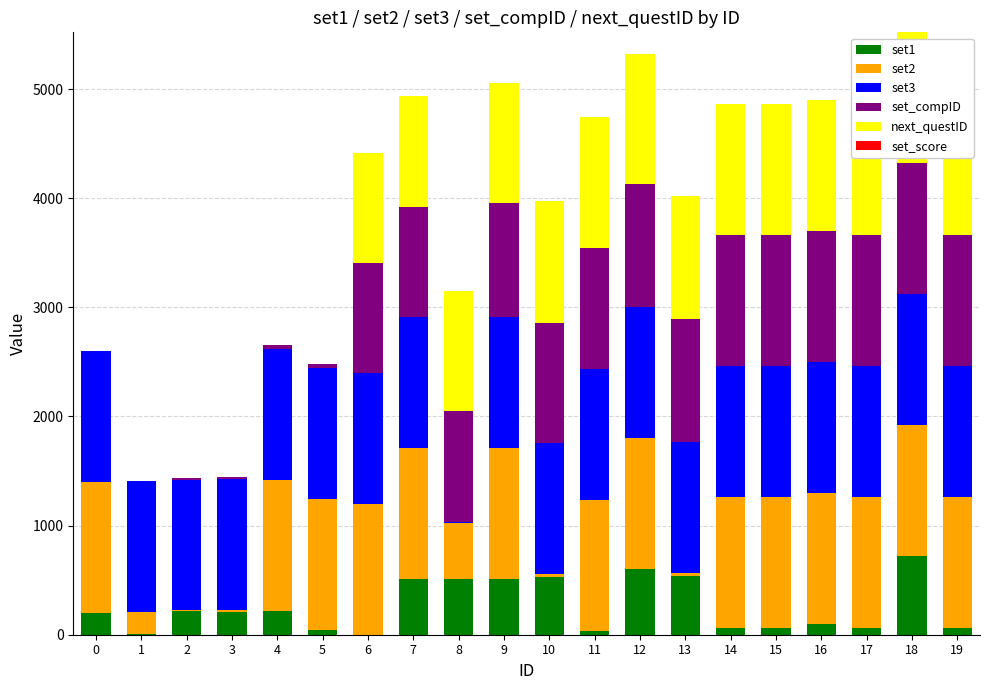

How many bars are there in total?

120